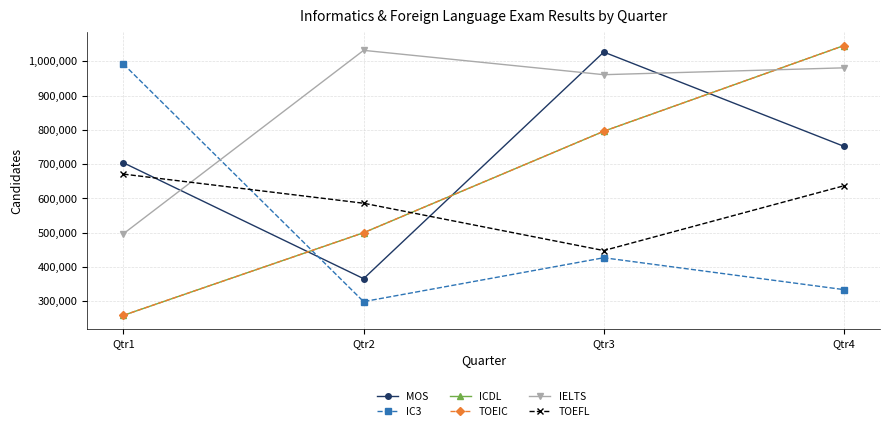

Is this an area chart (filled region under the line)?

No